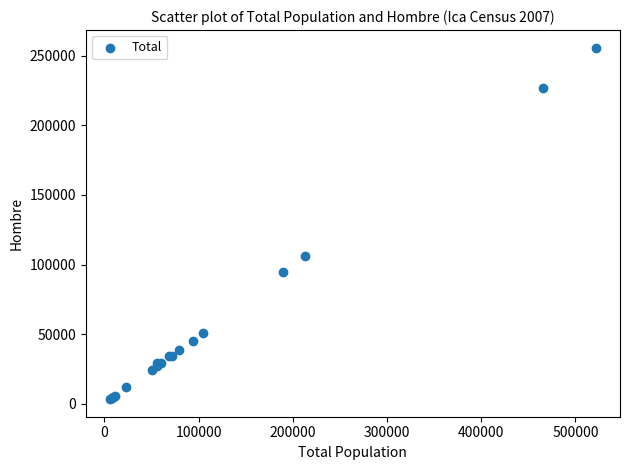

What Y value in the scatter plot is closest to 129559?

106168